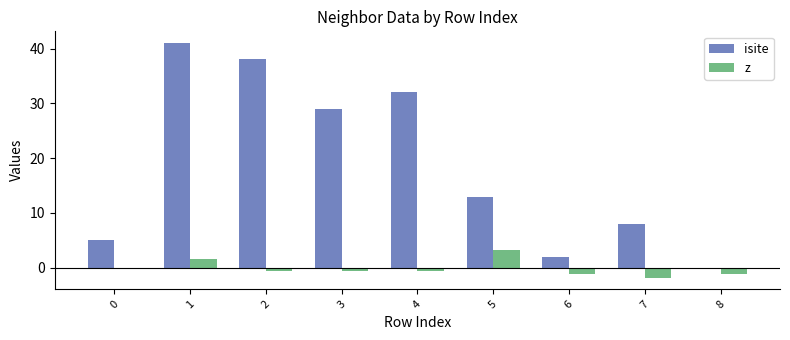

Is the value of isite at 7 greater than the value of z at 8?

Yes